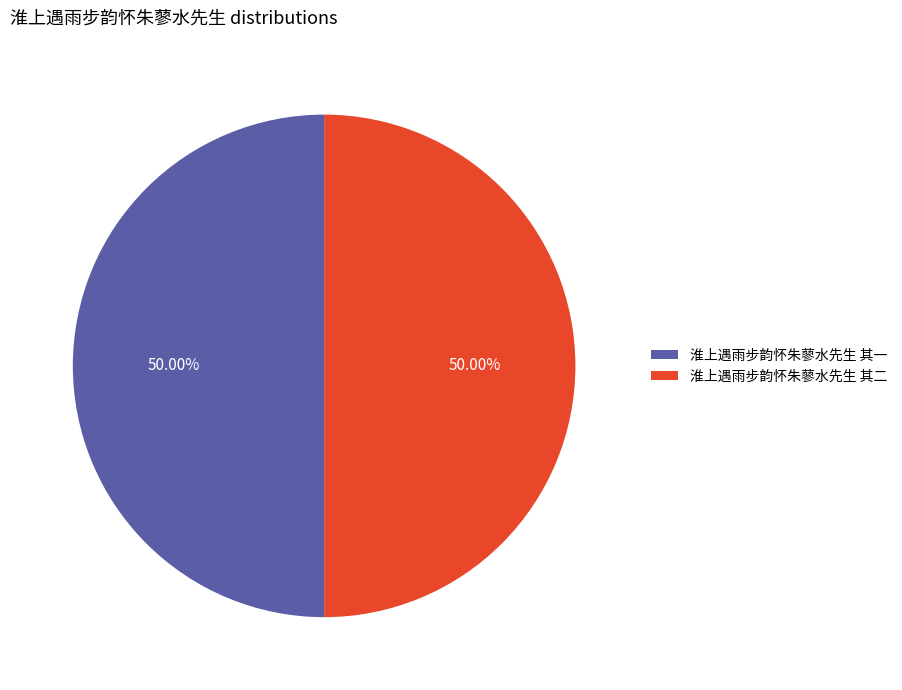

To the nearest percent, what is the combined percentage of 淮上遇雨步韵怀朱蓼水先生 其一 and 淮上遇雨步韵怀朱蓼水先生 其二?

100%